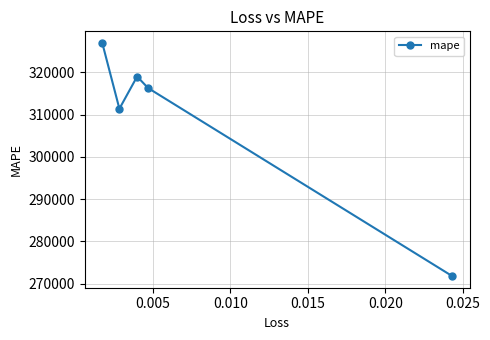

How many interior local peaks (higher than both neighbors) does the data have?

1